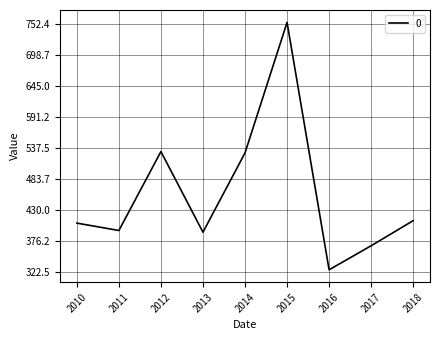

Which label corresponds to the smallest value in the chart?

2016